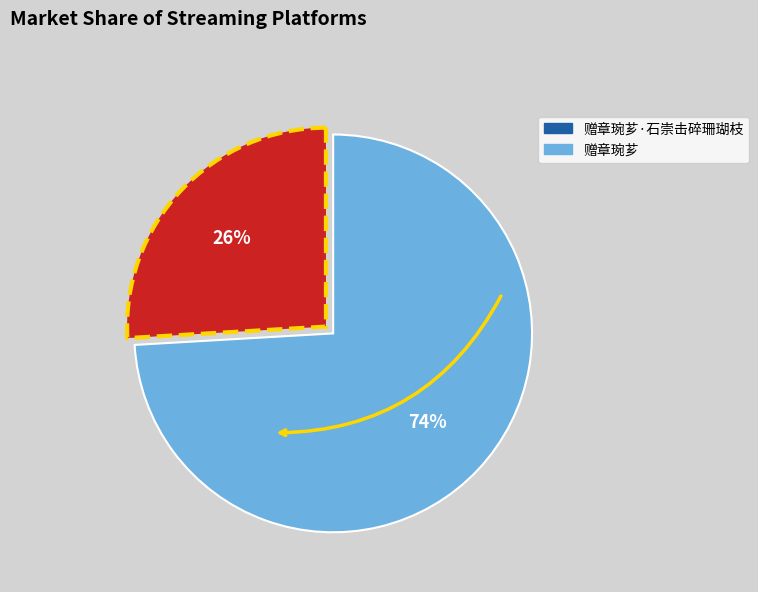

To the nearest percent, what is the average slice percentage?

50%